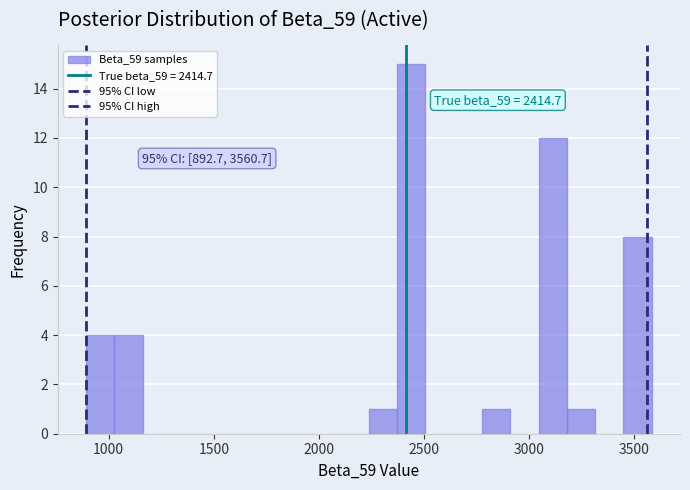

Around what value on the x-axis is the tallest bar? Give the approximate position of its centre, as read against the axis.

2450